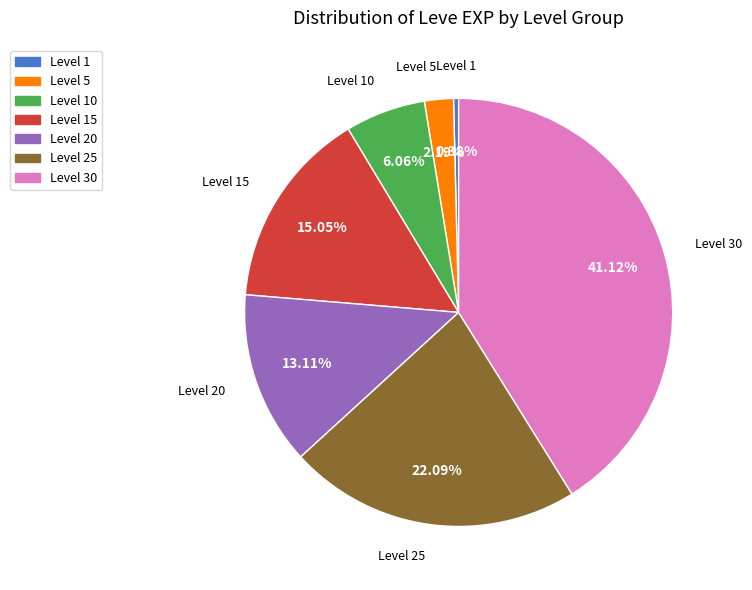

How many segments does this pie chart have?

7